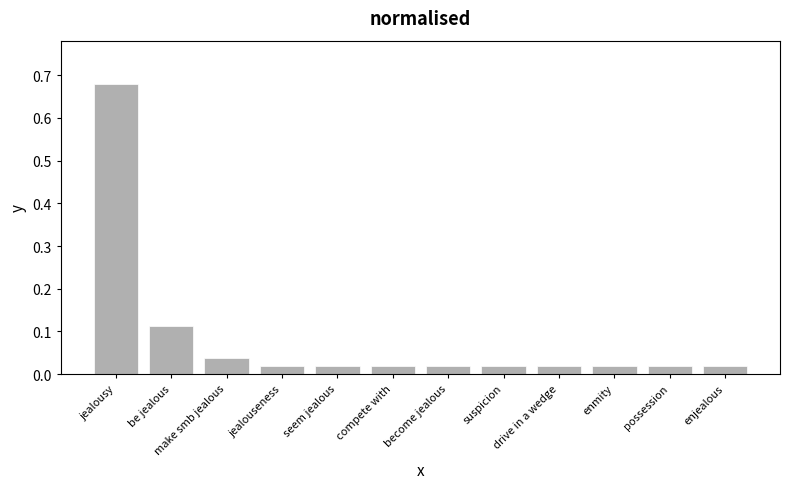

How many distinct data groups are displayed?

1